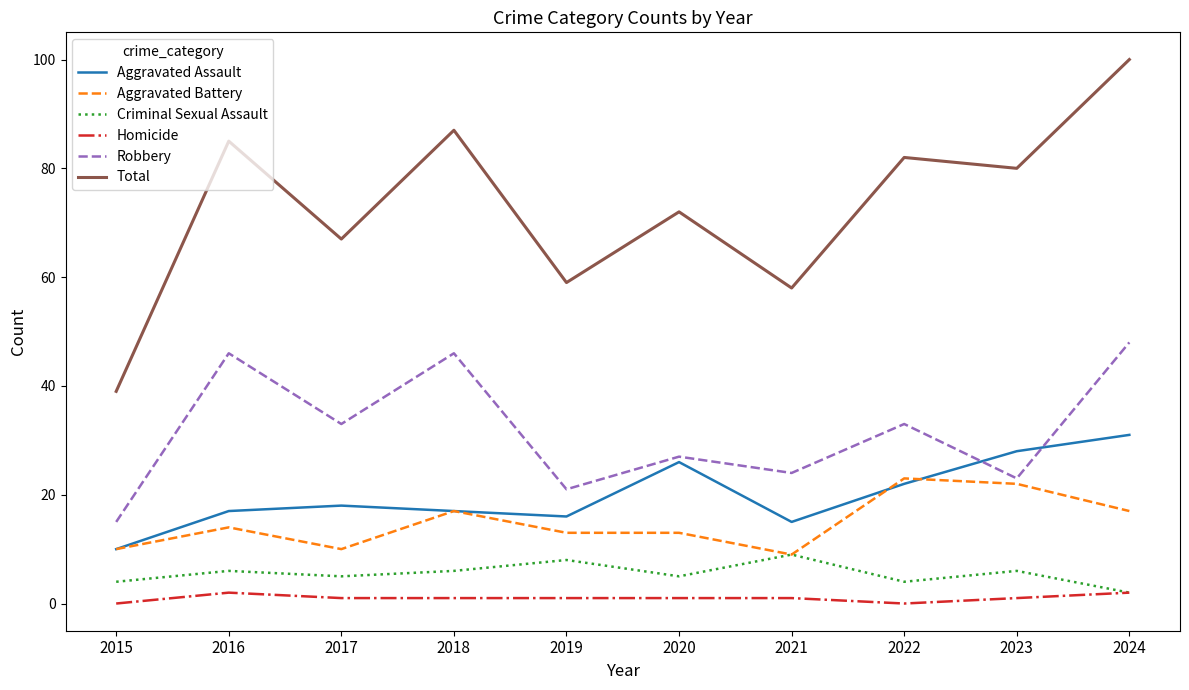

Which series has the largest range (max minus min)?

Total